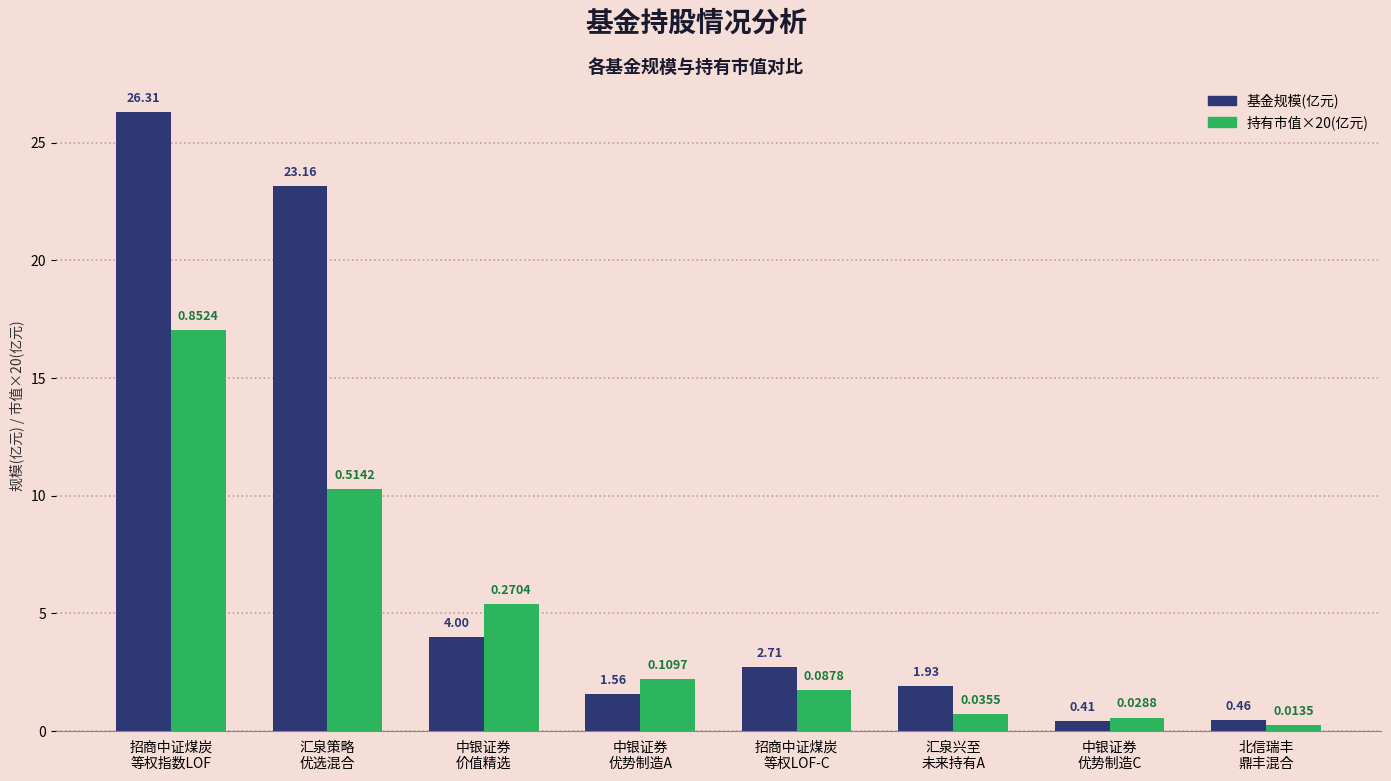

At how many categories does at least one series exceed 20?

2